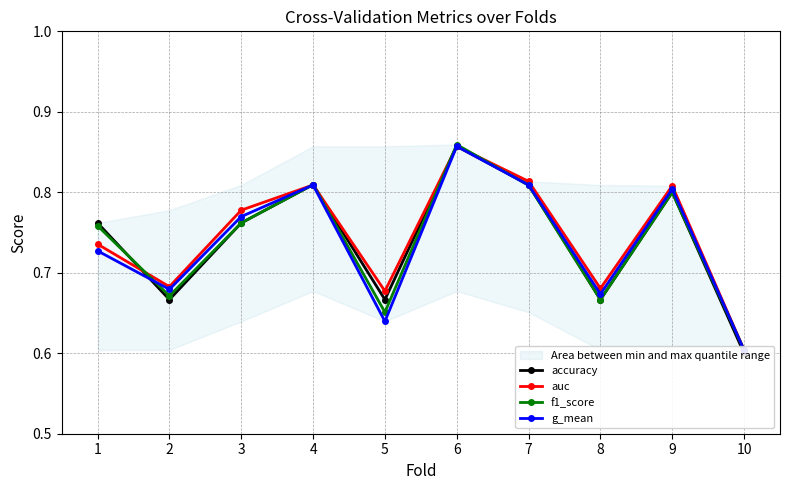

What is the value of the auc point at the 7th from the left?

0.8